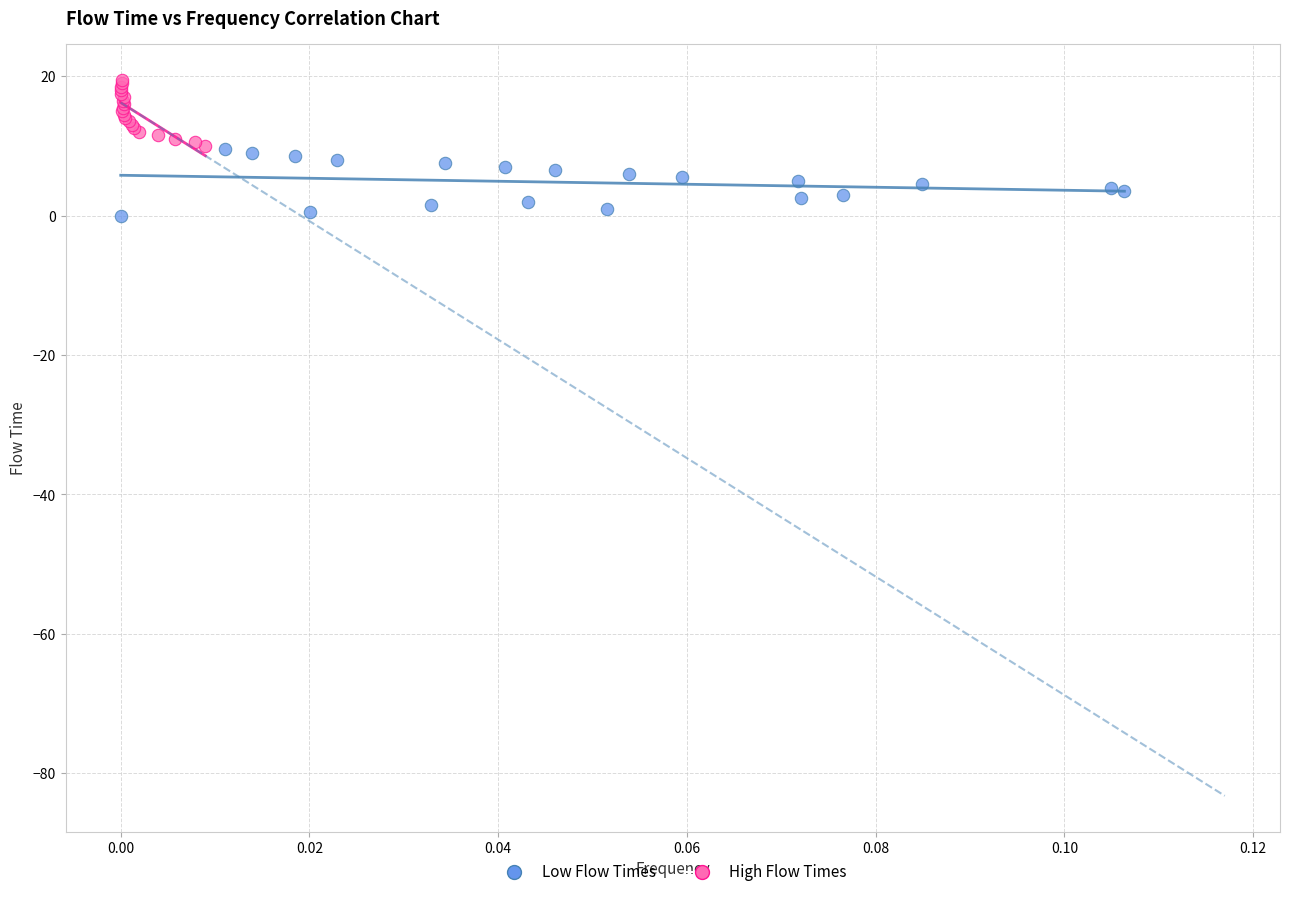

What are all the series names shown in the legend?

Low Flow Times, High Flow Times